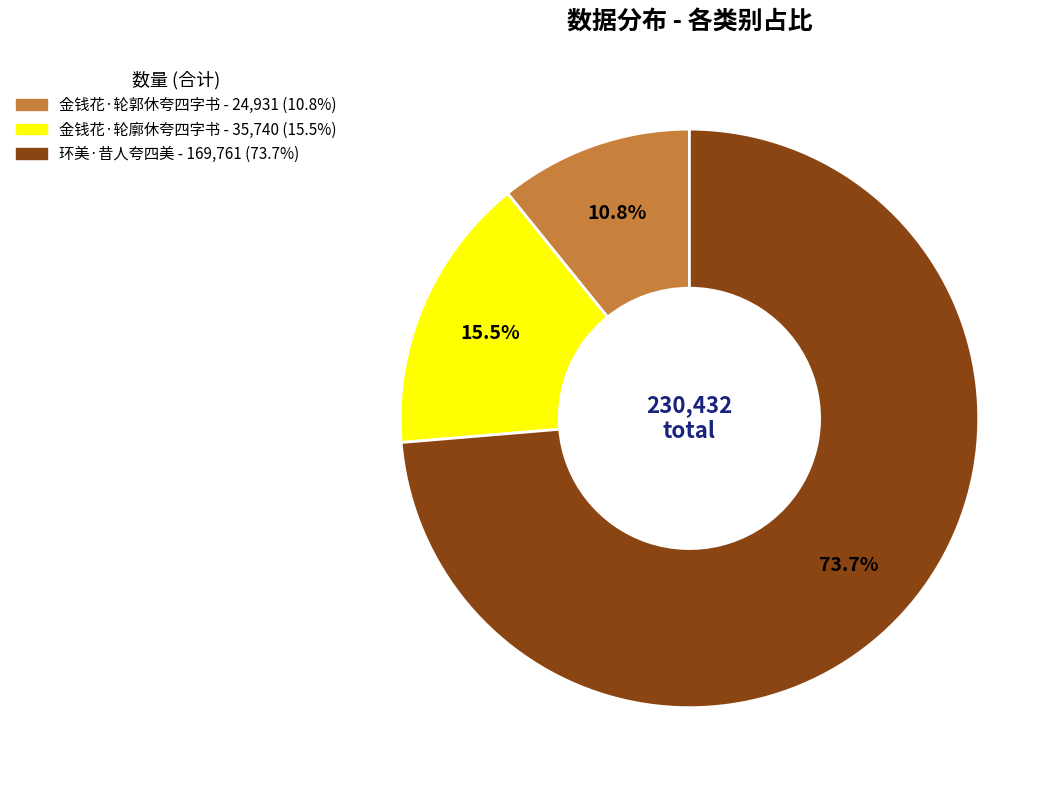

Which has a higher value, 金钱花·轮郭休夸四字书 or 环美·昔人夸四美?

环美·昔人夸四美